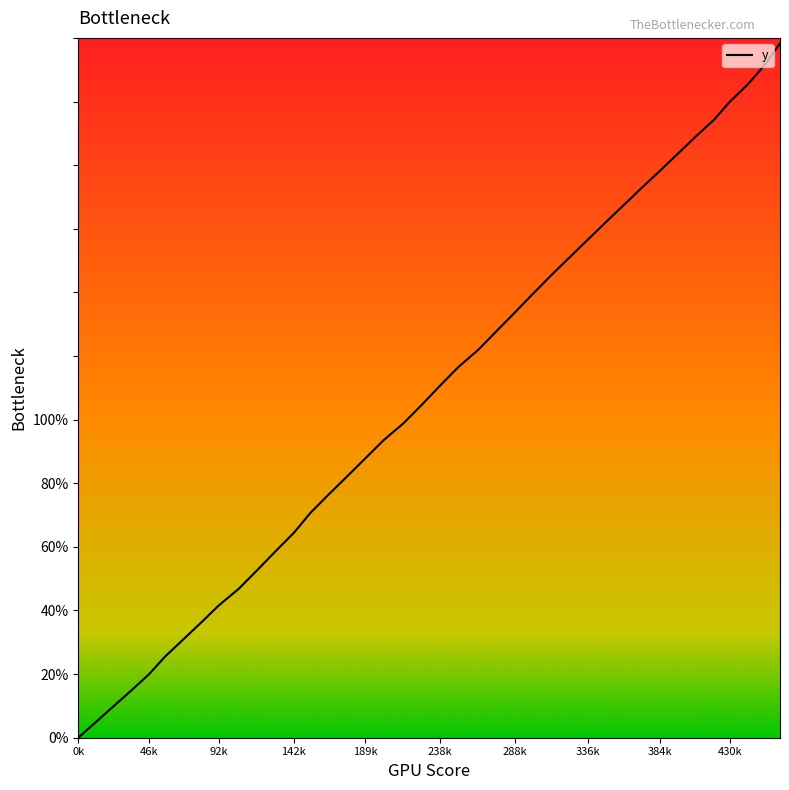

How many lines are shown in the chart?

1